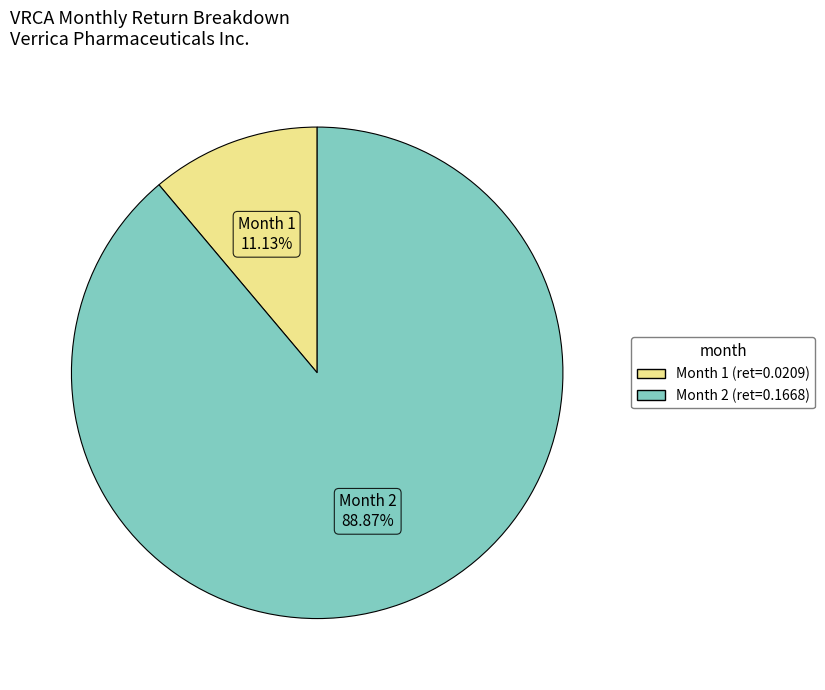

Is there a majority slice in this chart?

Yes